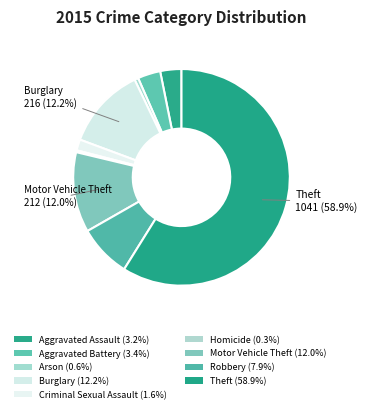

What is the ratio of the value at Theft to the value at Motor Vehicle Theft?

4.9